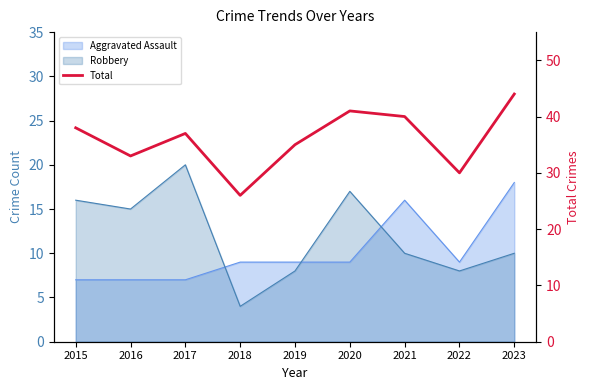

Reading right to left, what are all the values shown in this chart?

44	30	40	41	35	26	37	33	38